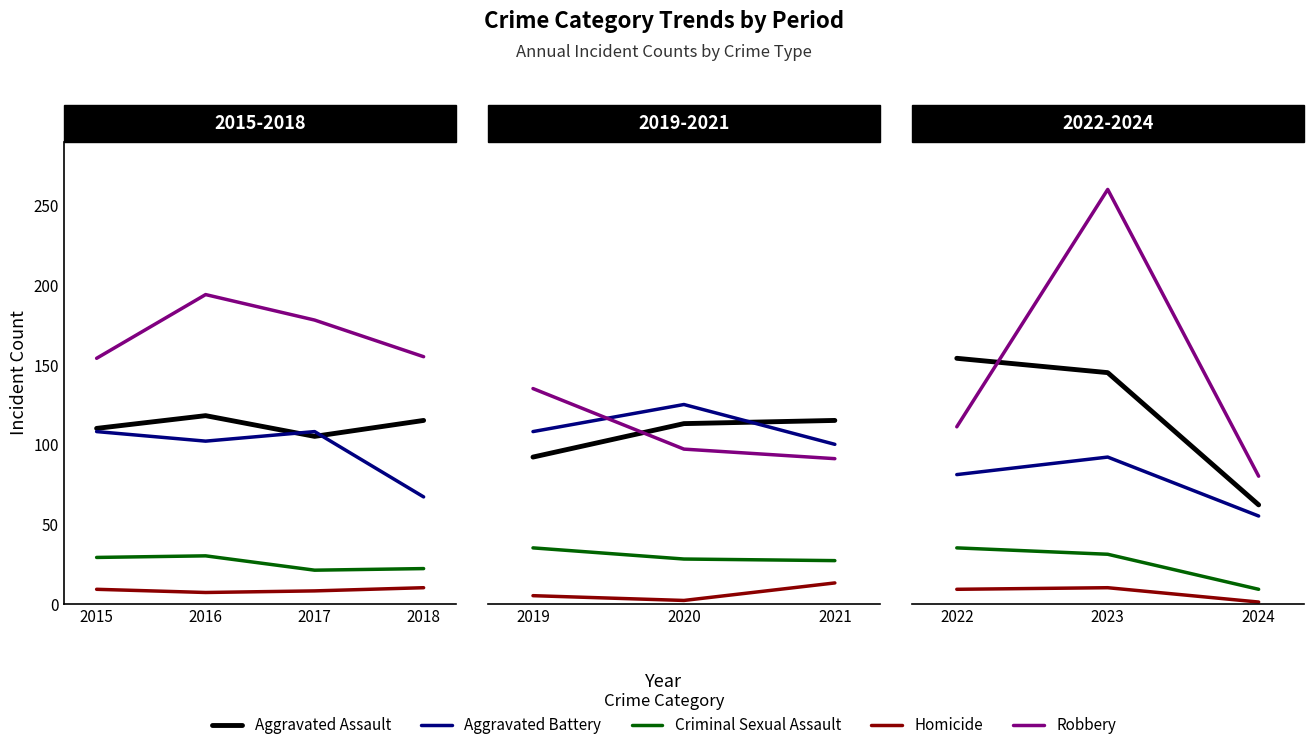

How many categories are shown in the chart?

3